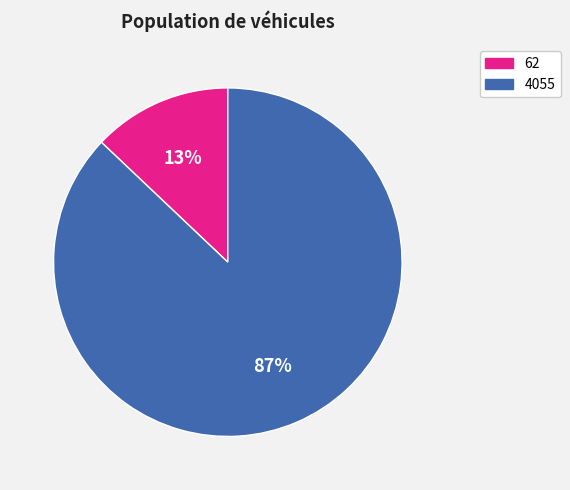

What is the ratio of the value at 4055 to the value at 62?

6.7